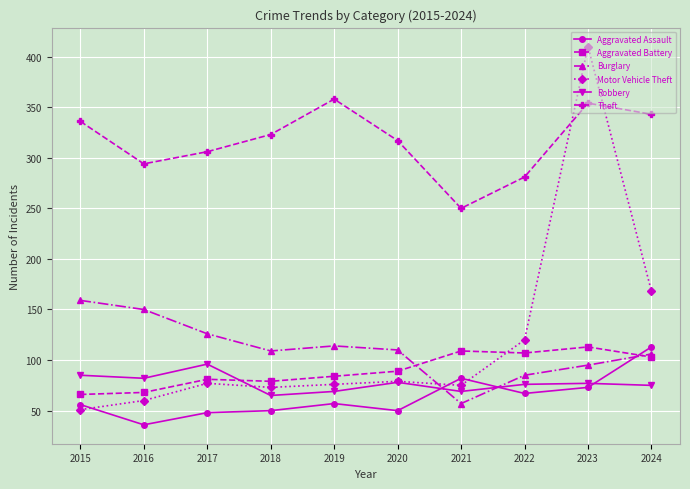

What is the smallest value displayed?

36